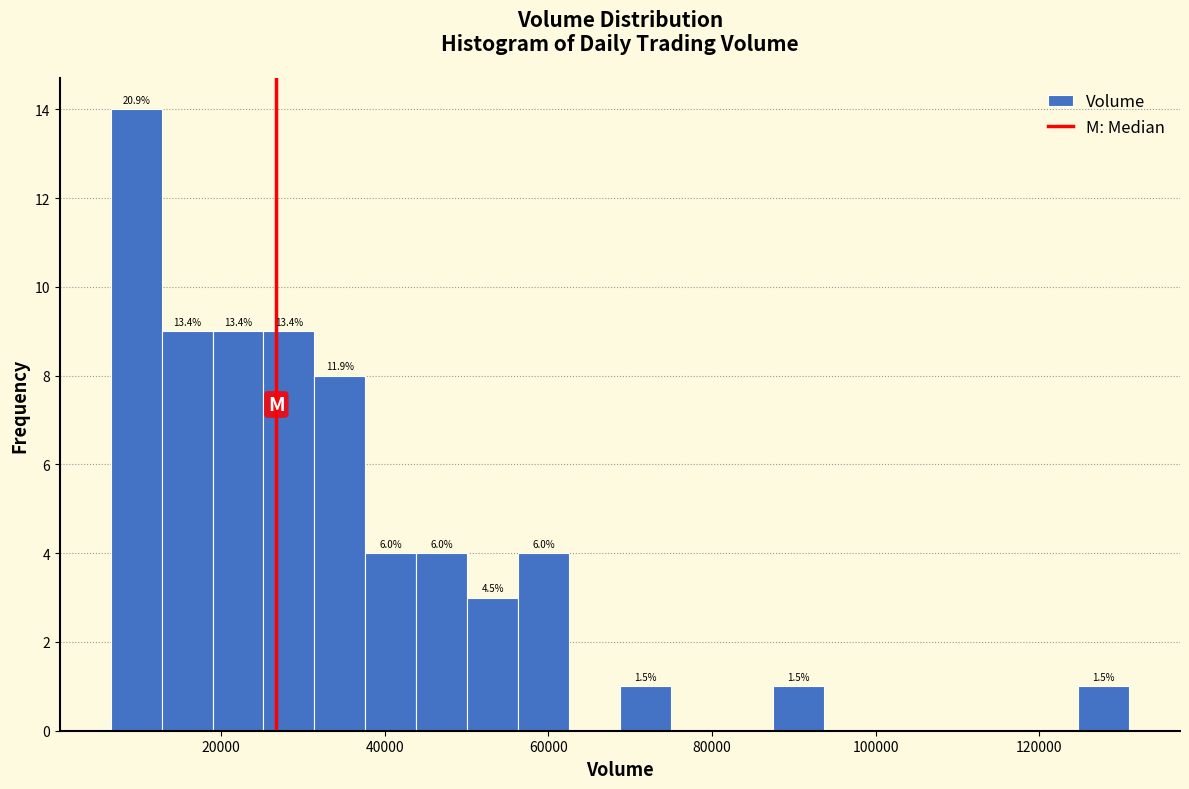

Read against the x-axis, roughly where is the centre of the tallest bar?

10000